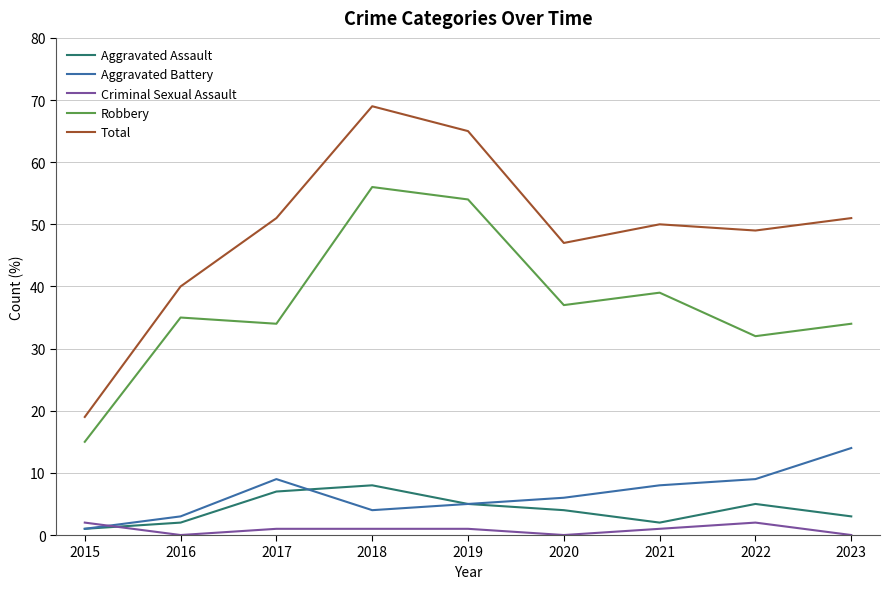

Is the value of Robbery at 2020 greater than the value of Criminal Sexual Assault at 2023?

Yes